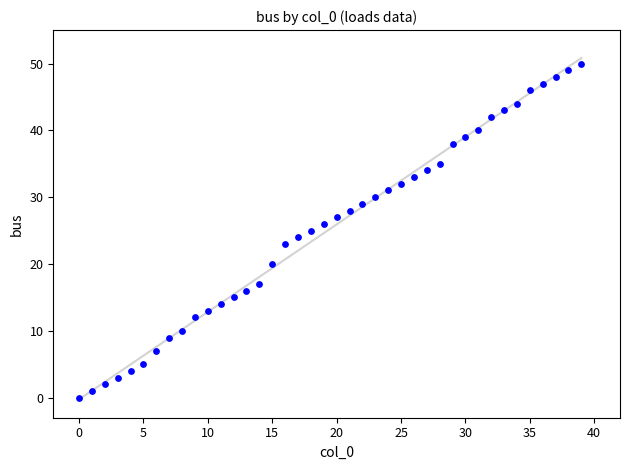

What is the range of Y values (max minus min)?

50